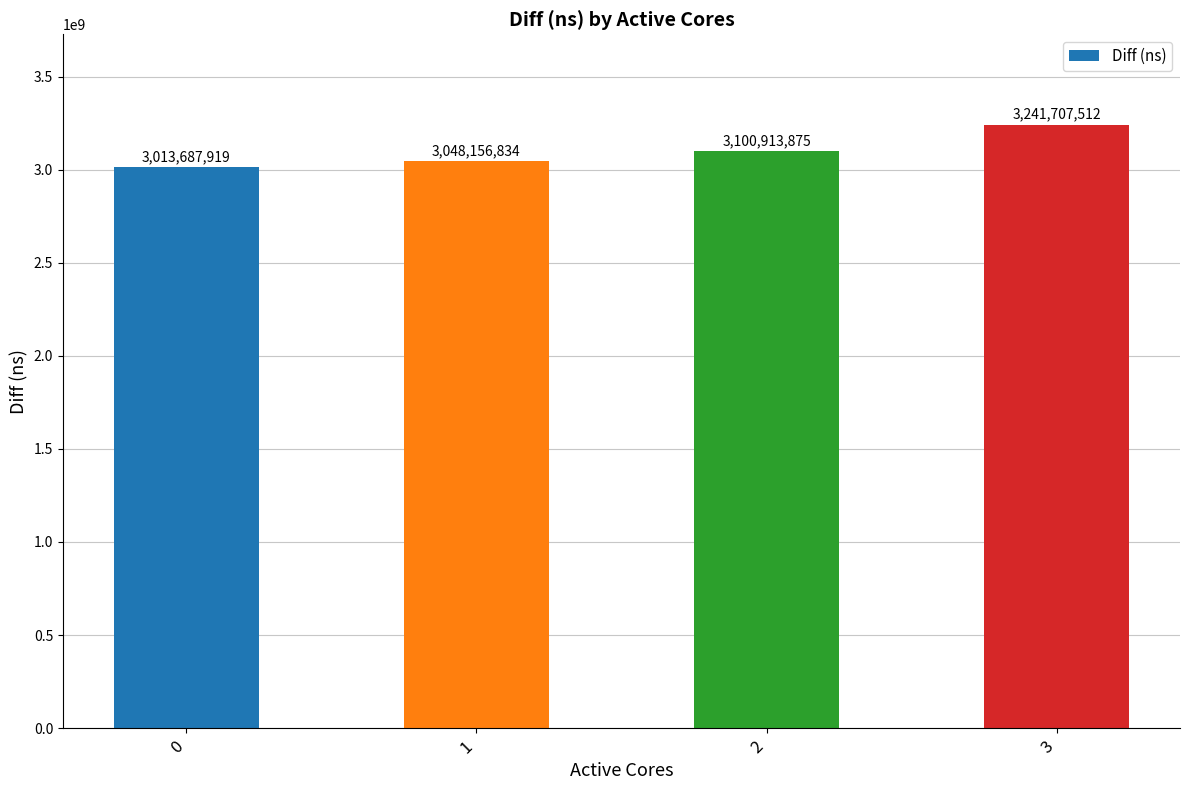

List the labels in order of value, smallest first.

0, 1, 2, 3